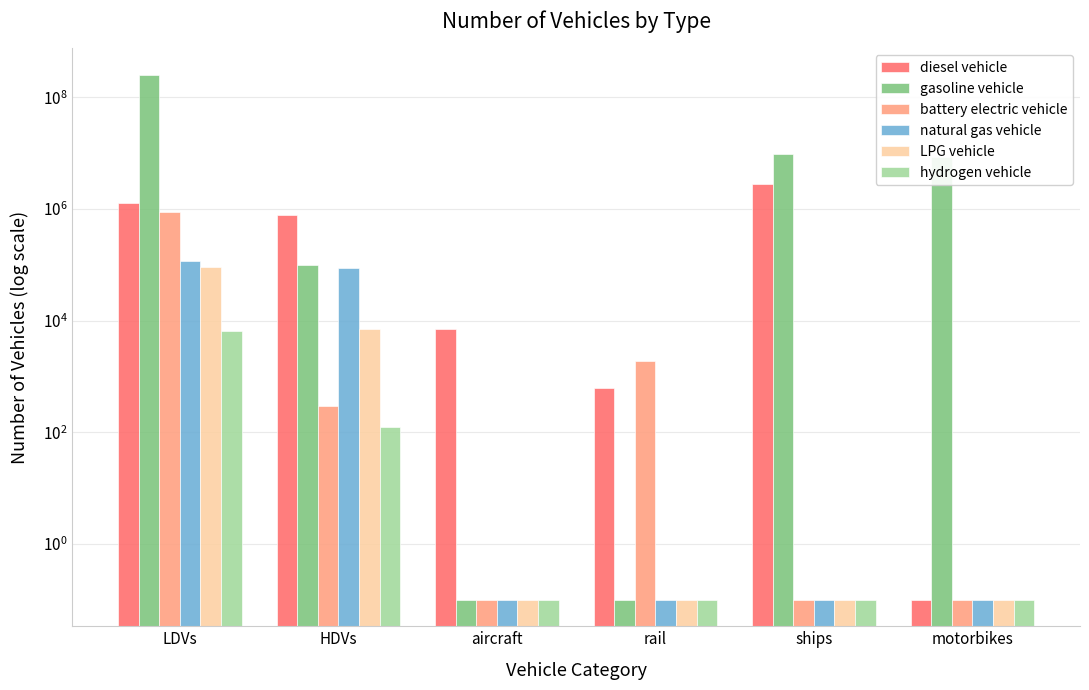

Is it true that battery electric vehicle equals 300.0 at HDVs?

True